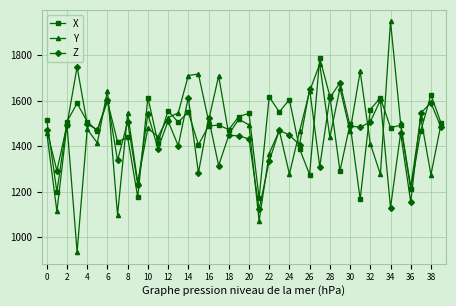

Count the number of categories in the chart.

40